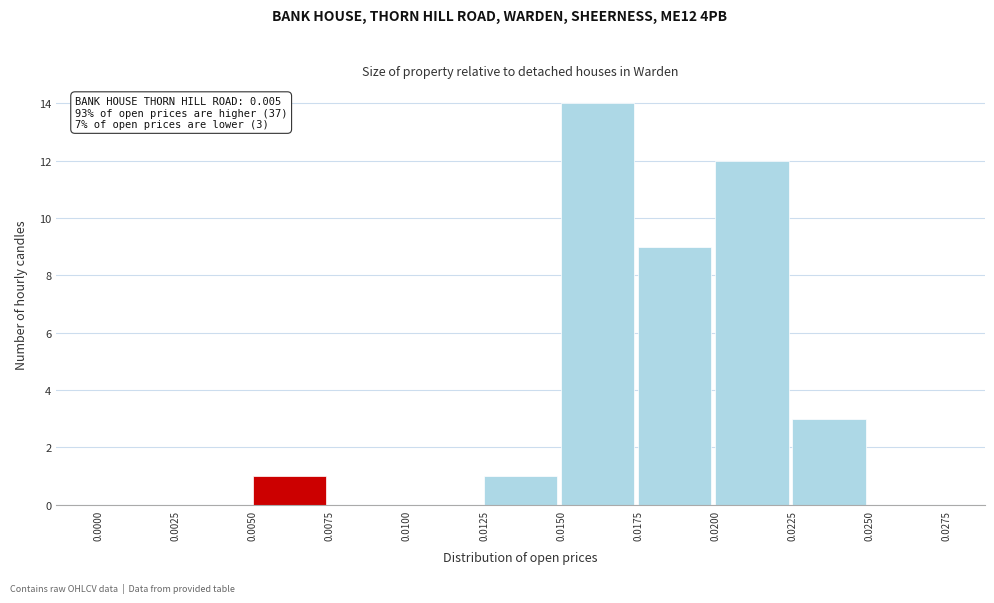

Over which range of the x-axis is the bar tallest?

0.0150 to 0.0175